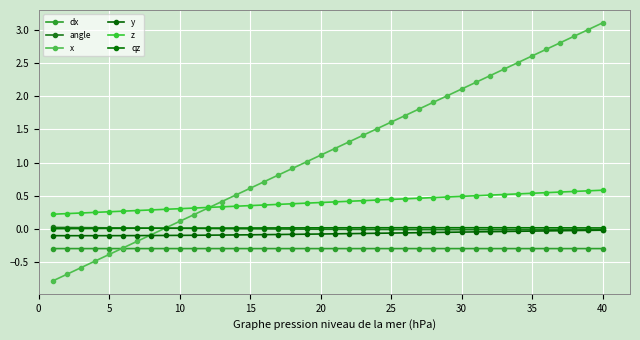

Which series has the largest range (max minus min)?

x